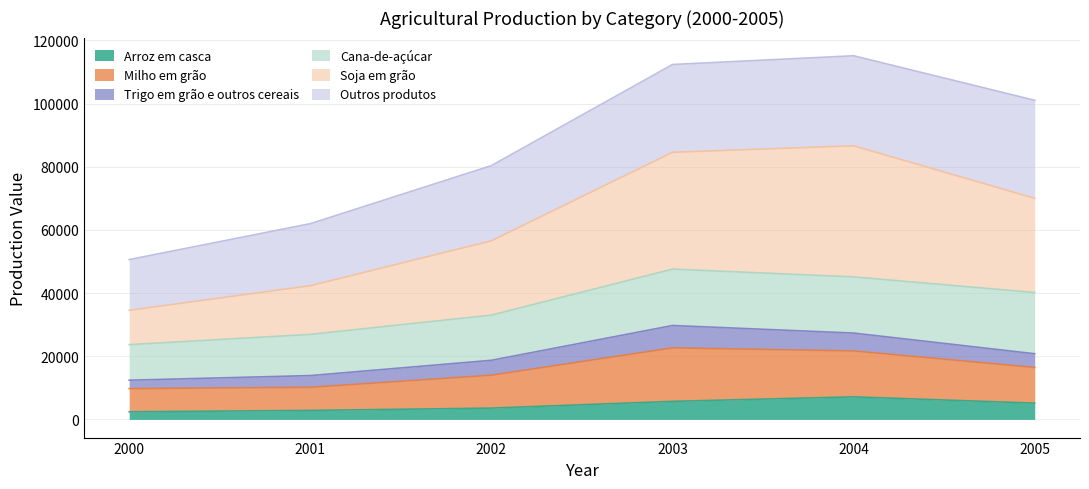

What is the value of the Soja em grão point at the 2nd from the left?

42348.0